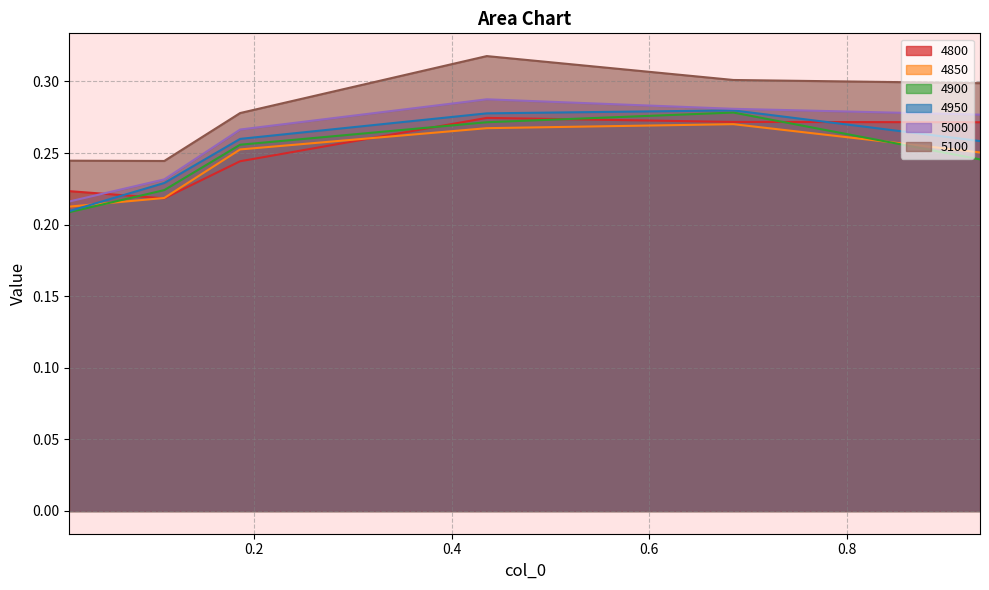

Is it true that 4800 equals 0.2 at 0.1863013698630137?

True